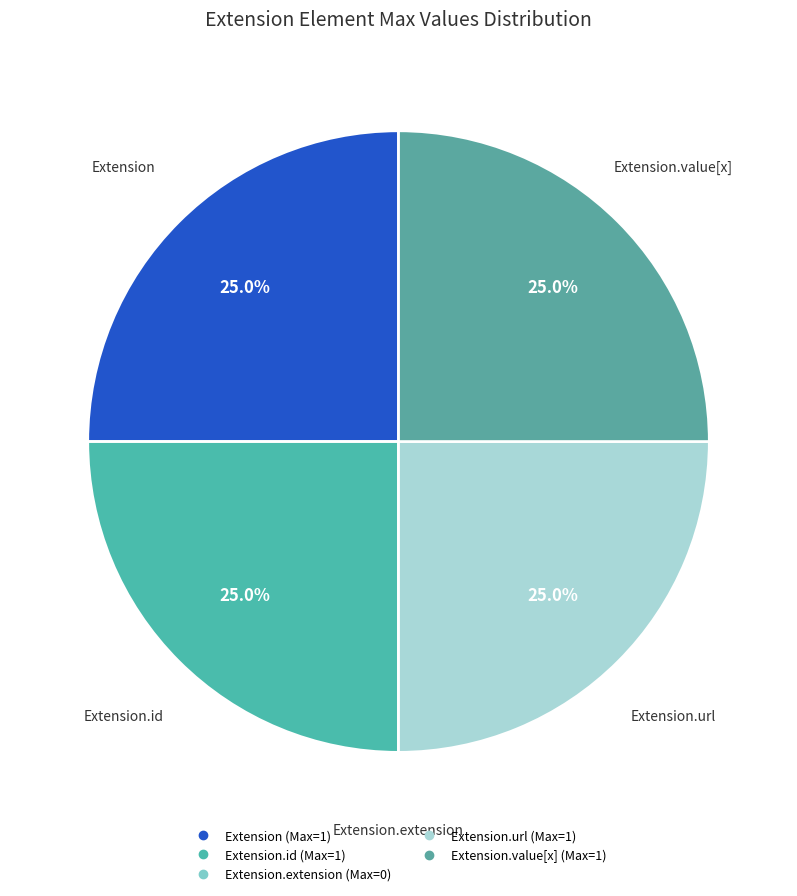

To the nearest percent, what is the average slice percentage?

20%